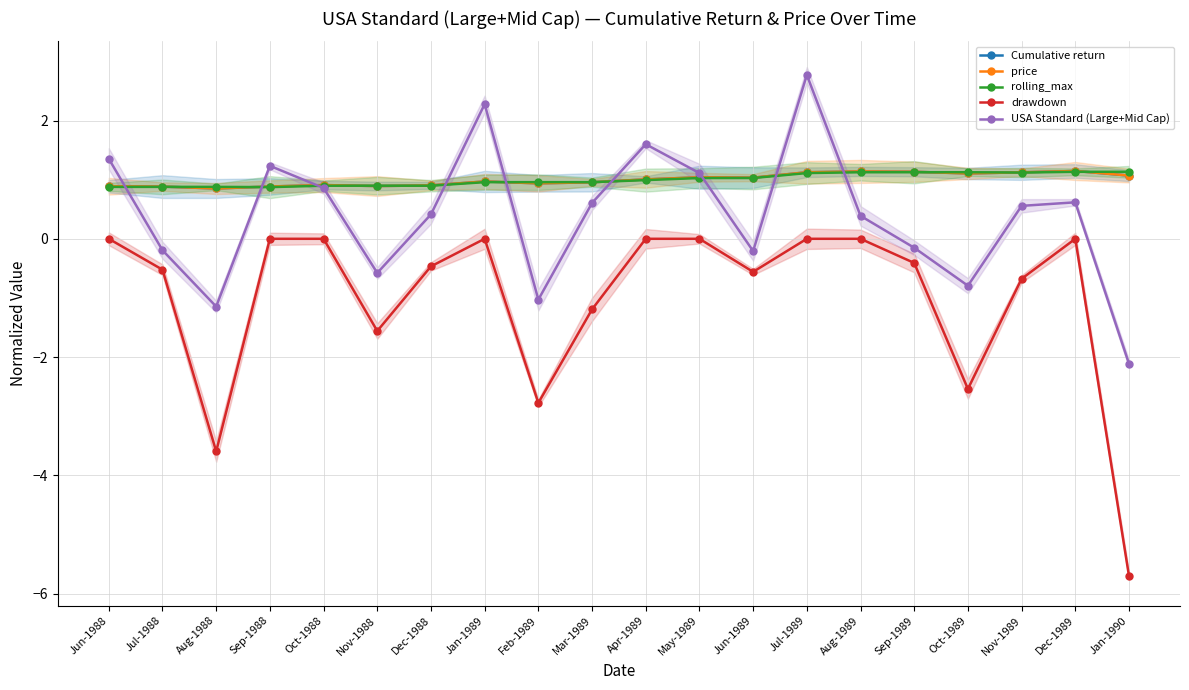

Rank the series at Jun-1989 from lowest to highest value.

drawdown, USA Standard (Large+Mid Cap), rolling_max, price, Cumulative return